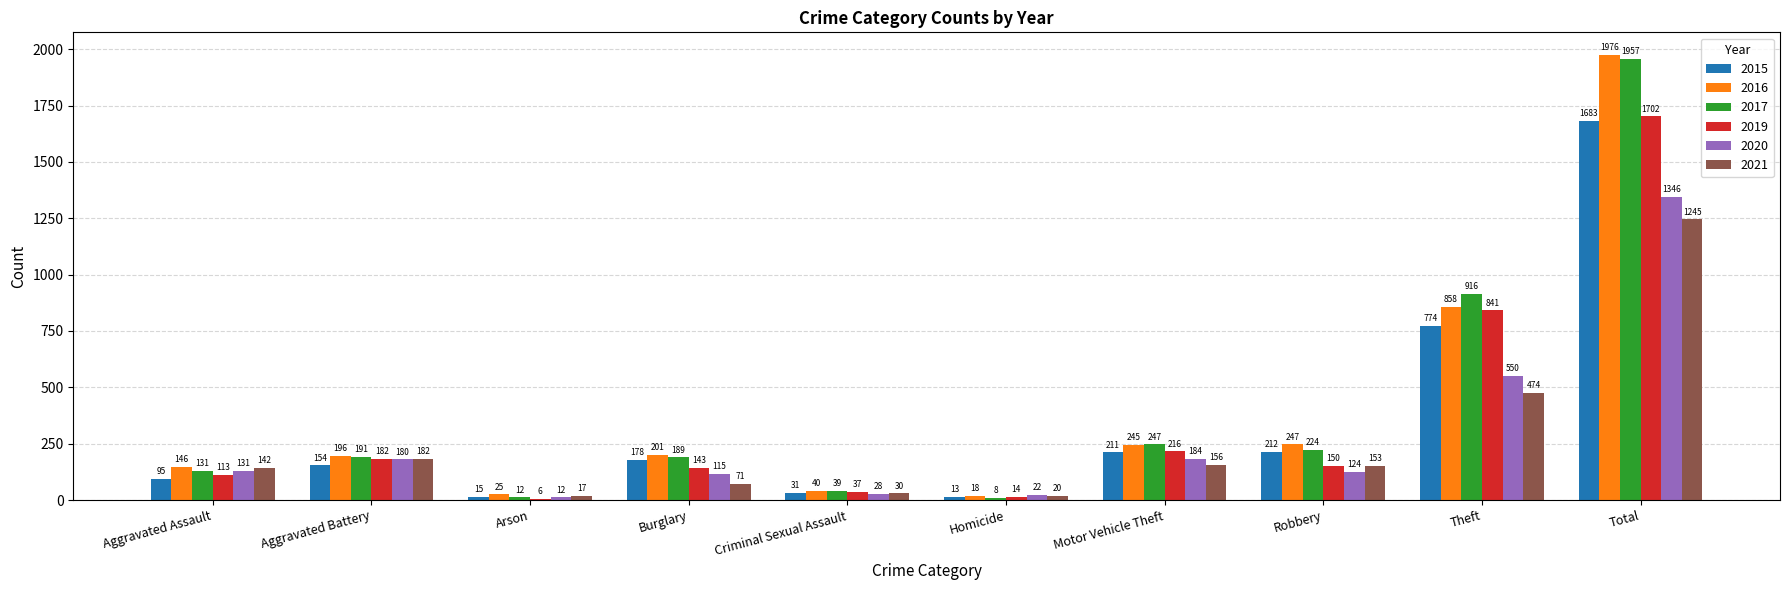

Reading right to left, extract all data points from this chart.

2015: 1683	774	212	211	13	31	178	15	154	95
2016: 1976	858	247	245	18	40	201	25	196	146
2017: 1957	916	224	247	8	39	189	12	191	131
2019: 1702	841	150	216	14	37	143	6	182	113
2020: 1346	550	124	184	22	28	115	12	180	131
2021: 1245	474	153	156	20	30	71	17	182	142